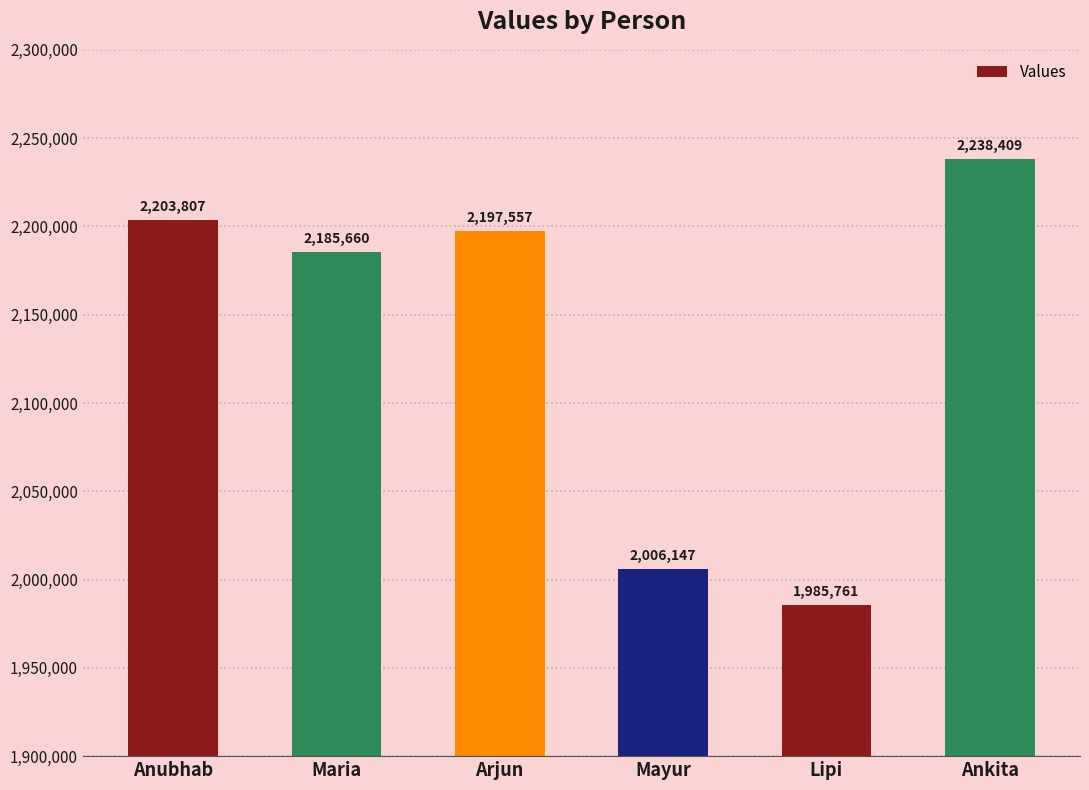

What is the difference between the maximum and minimum values?

252648